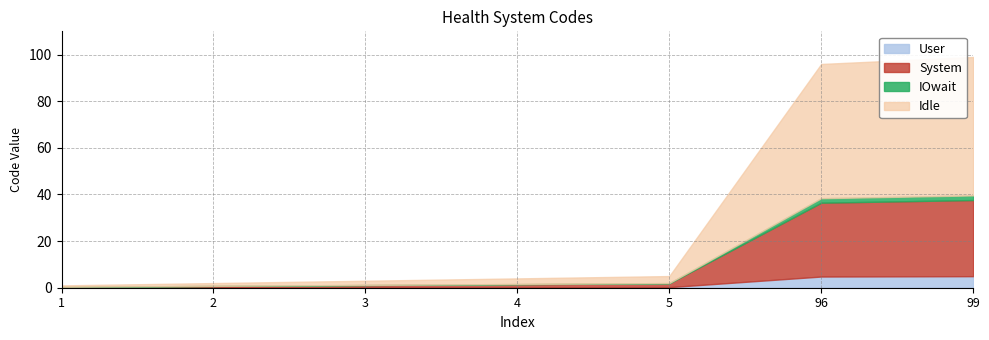

What is the difference between the values at 2 and 96?

94